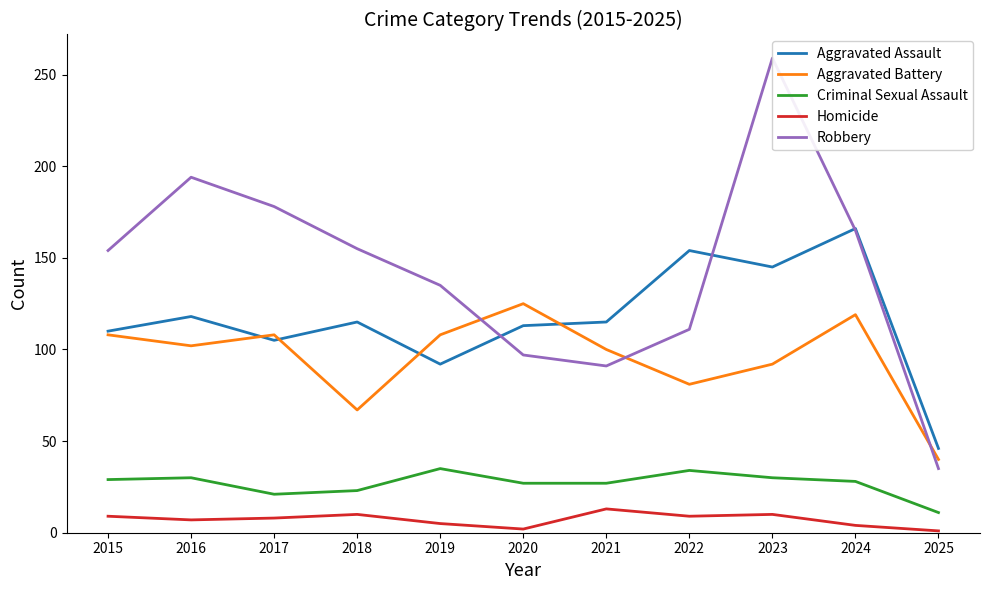

What is the sum of the Criminal Sexual Assault values at 2021 and 2024?

55